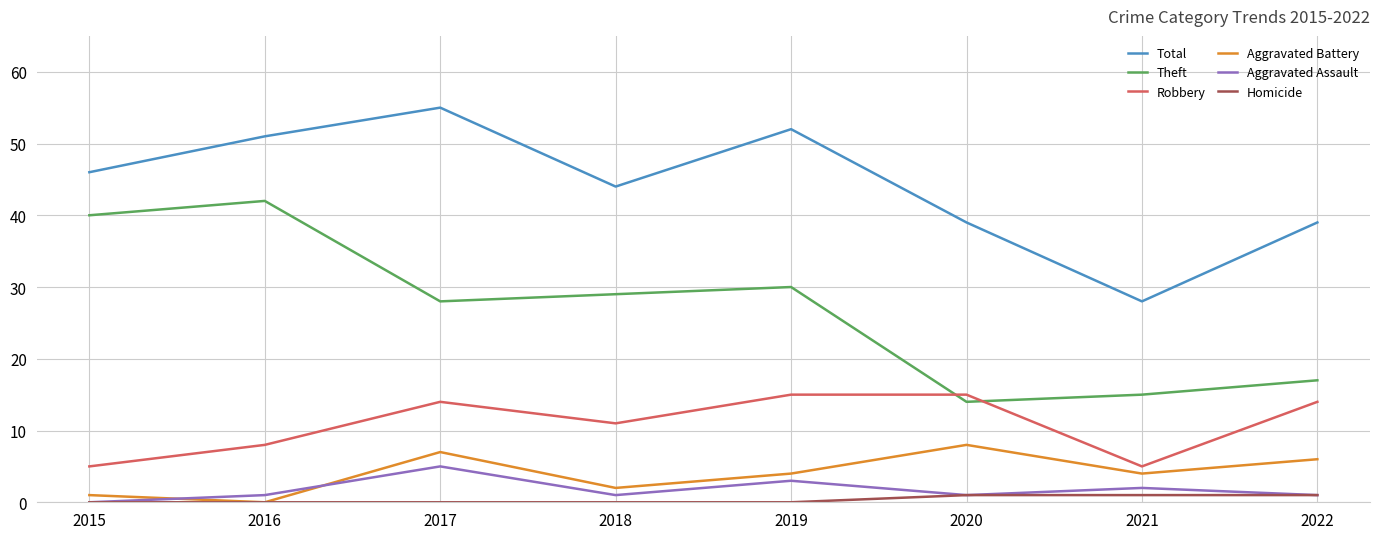

List the series in order of their peak value, lowest first.

Homicide, Aggravated Assault, Aggravated Battery, Robbery, Theft, Total